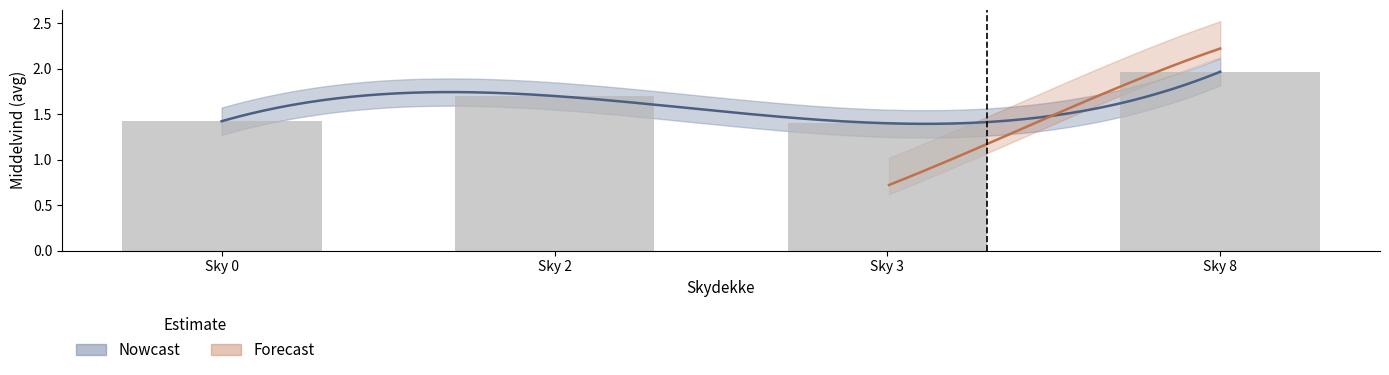

Are the bars horizontal?

No